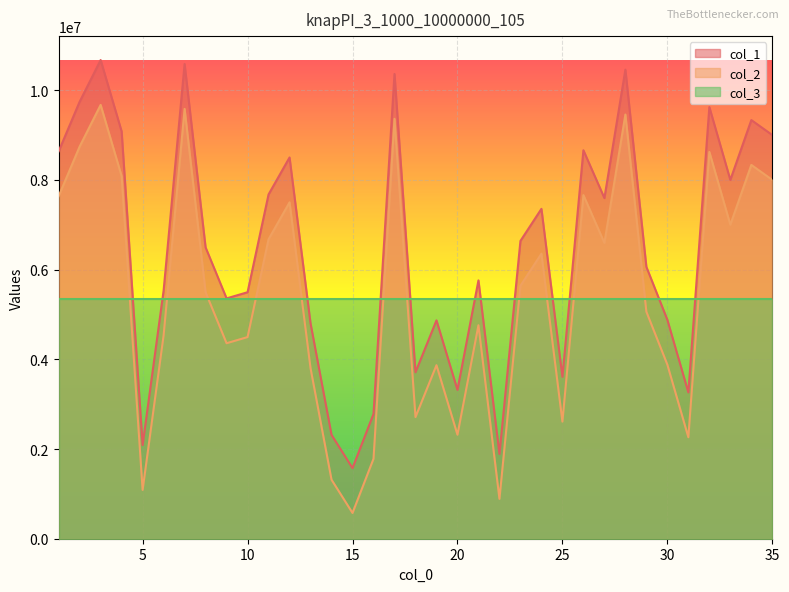

Reading left to right, extract all data points from this chart.

col_1: 1=8637998	2=9744411	3=10673567	4=9083155	5=2088599	6=5532597	7=10584551	8=6495986	9=5359112	10=5496142	11=7677034	12=8501101	13=4802862	14=2315921	15=1574286	16=2781471	17=10363429	18=3712301	19=4869128	20=3319146	21=5760050	22=1888872	23=6640172	24=7355744	25=3611122	26=8662079	27=7595996	28=10459012	29=6061936	30=4881906	31=3262846	32=9624954	33=8001152	34=9335335	35=9000857
col_2: 1=7637998	2=8744411	3=9673567	4=8083155	5=1088599	6=4532597	7=9584551	8=5495986	9=4359112	10=4496142	11=6677034	12=7501101	13=3802862	14=1315921	15=574286	16=1781471	17=9363429	18=2712301	19=3869128	20=2319146	21=4760050	22=888872	23=5640172	24=6355744	25=2611122	26=7662079	27=6595996	28=9459012	29=5061936	30=3881906	31=2262846	32=8624954	33=7001152	34=8335335	35=8000857